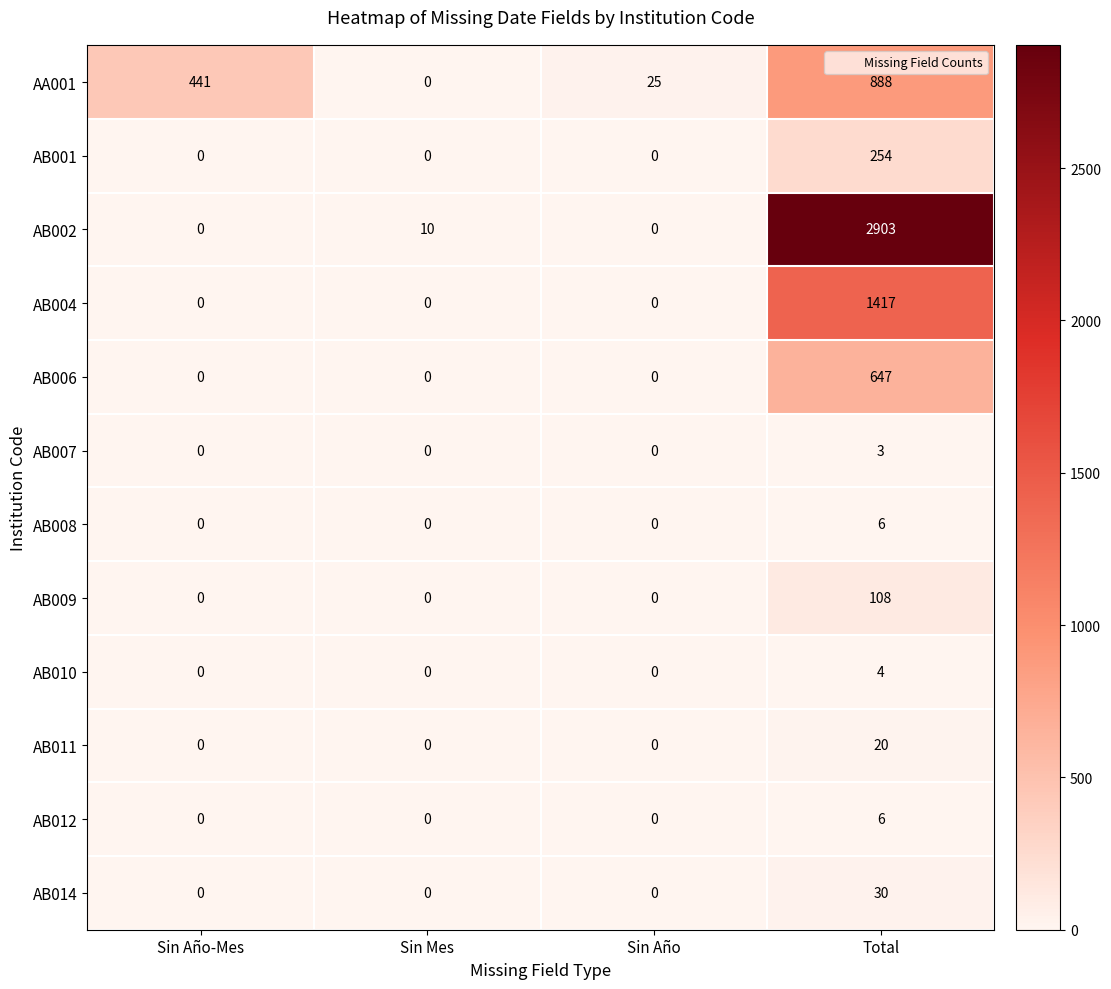

Which series has the largest range (max minus min)?

AB002